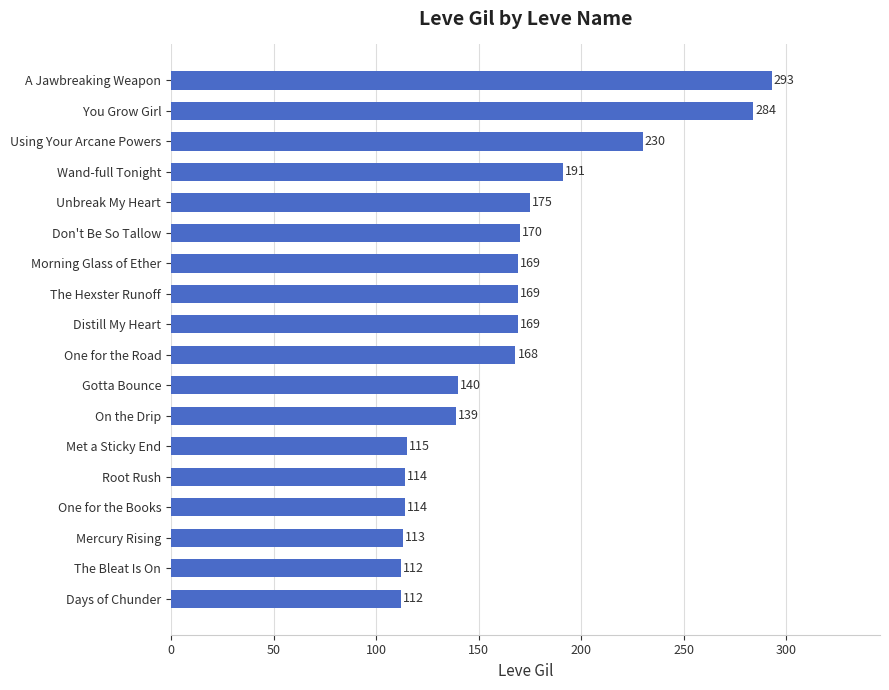

Approximately how many times larger is the value at Days of Chunder compared to Unbreak My Heart?

0.6